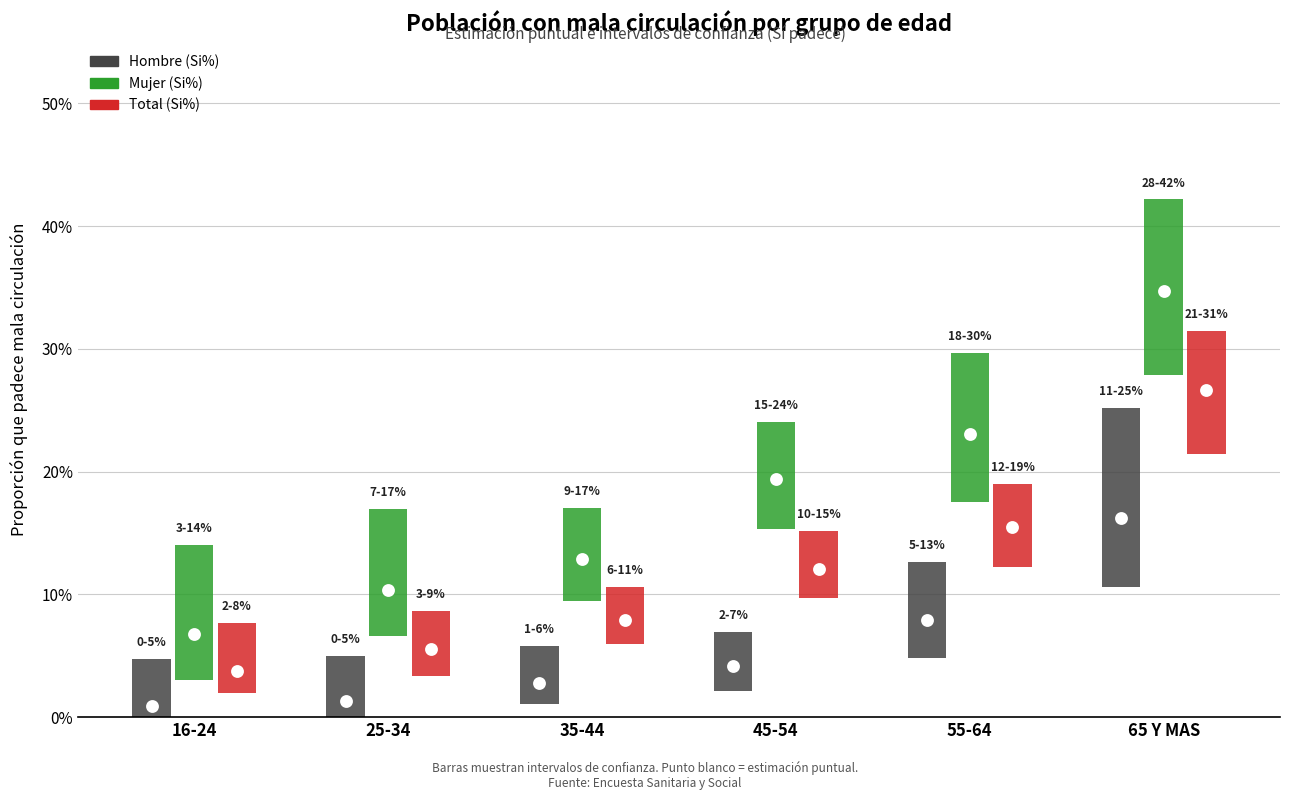

Which series has the largest total across all categories?

Mujer (Si%)